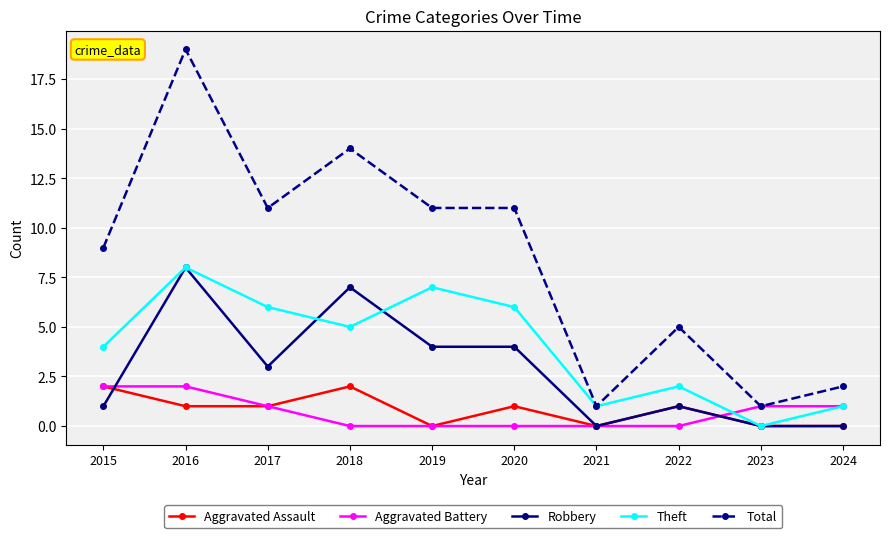

Reading left to right, list all the values displayed in this chart.

Aggravated Assault: 2	1	1	2	0	1	0	1	0	0
Aggravated Battery: 2	2	1	0	0	0	0	0	1	1
Robbery: 1	8	3	7	4	4	0	1	0	0
Theft: 4	8	6	5	7	6	1	2	0	1
Total: 9	19	11	14	11	11	1	5	1	2